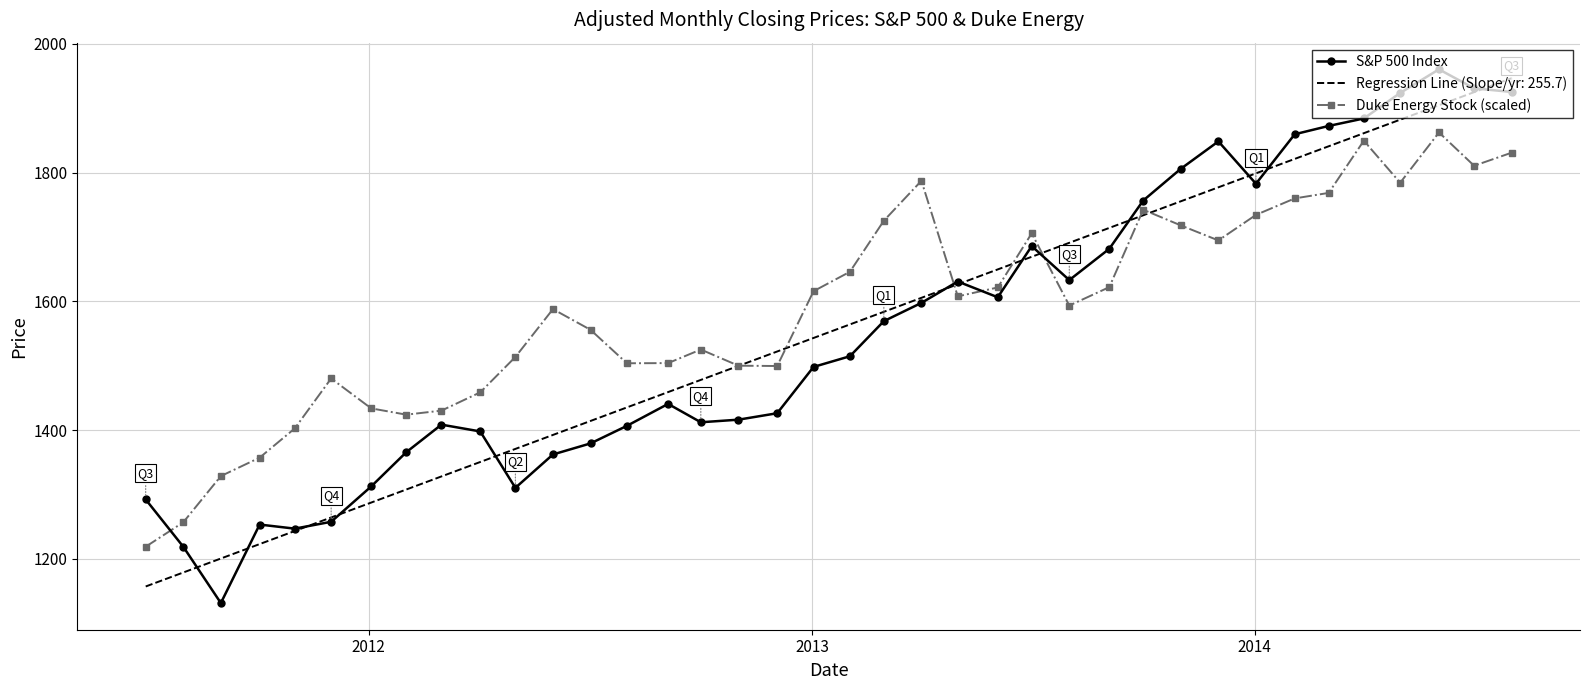

Which series has the largest total across all categories?

Duke Energy Stock (scaled)